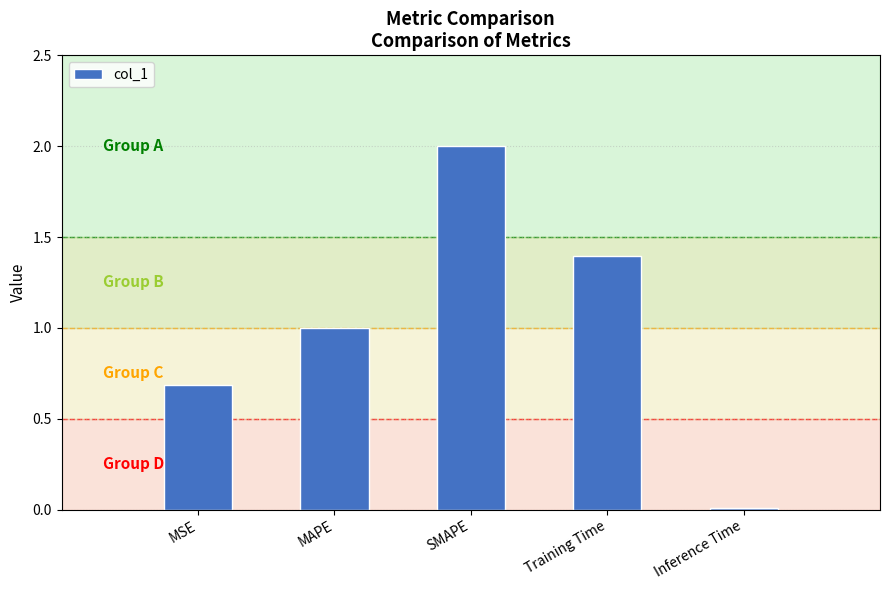

The chart shows a value of 0.5 at MAPE. True or false?

False